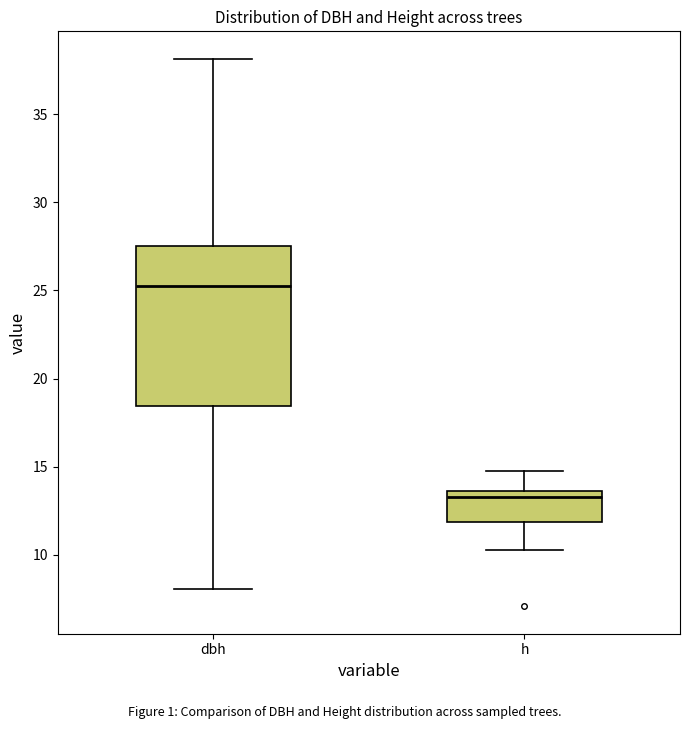

Reading left to right, read every box against the y-axis: the position of its median line, the range the box covers, and the ends of its whiskers. The values are not printed on the chart, so give them approximately, as read against the axis.

dbh: median 25.0, box 18.5 to 27.5, whiskers 8.0 to 38.0
h: median 13.5 (just below the box's upper edge), box 12.0 to 13.5, whiskers 10.5 to 14.5